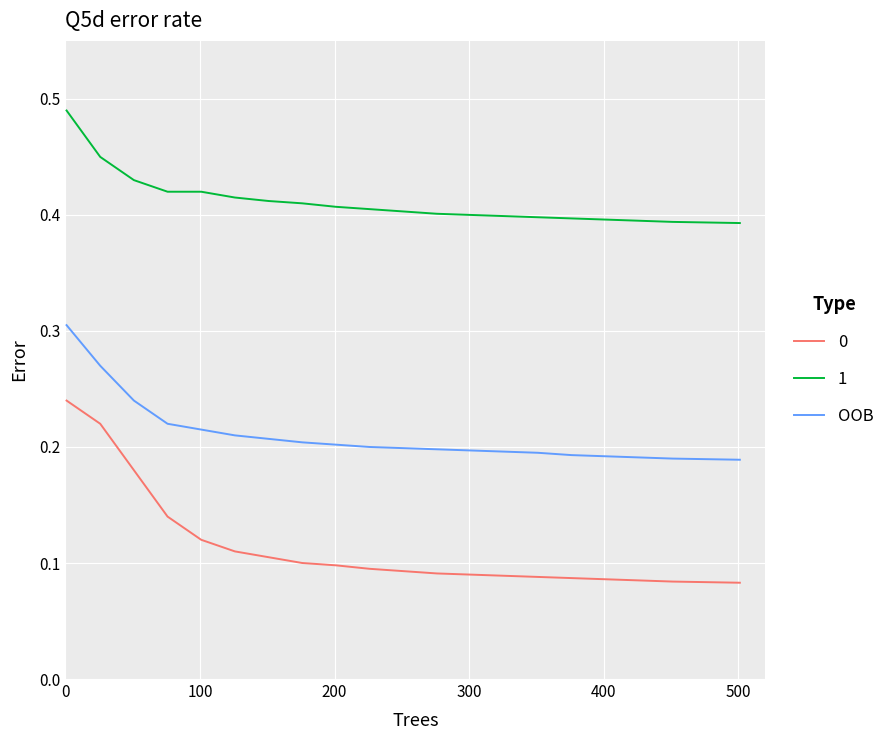

True or false: 1 and OOB cross at least once.

False